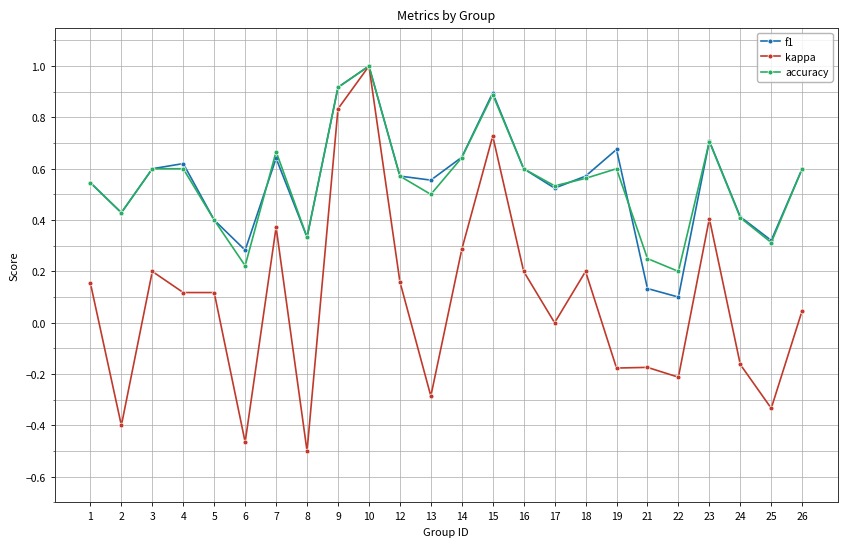

What is the maximum value shown in the chart?

1.0